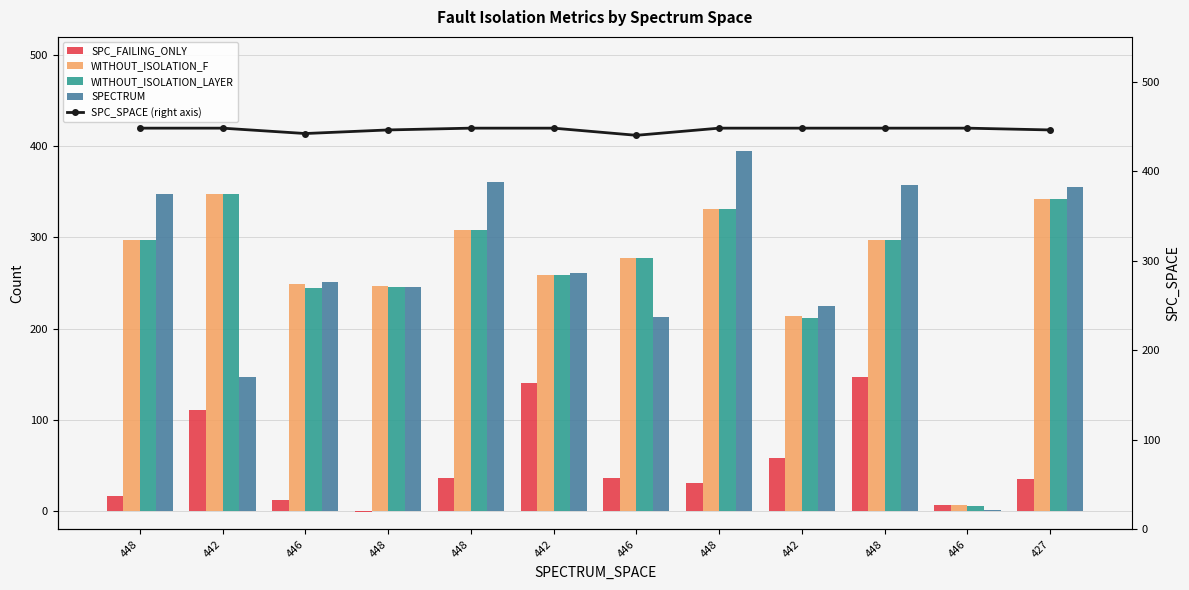

Which series changed the most between 448 and 448?

SPC_FAILING_ONLY